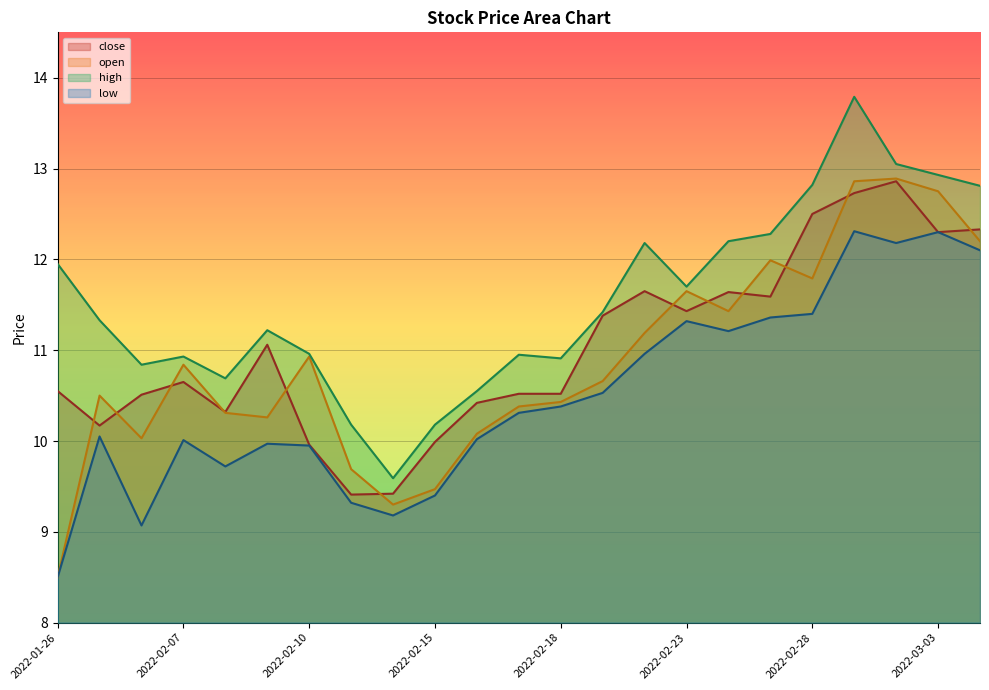

True or false: low has more than 2 interior local peaks.

True